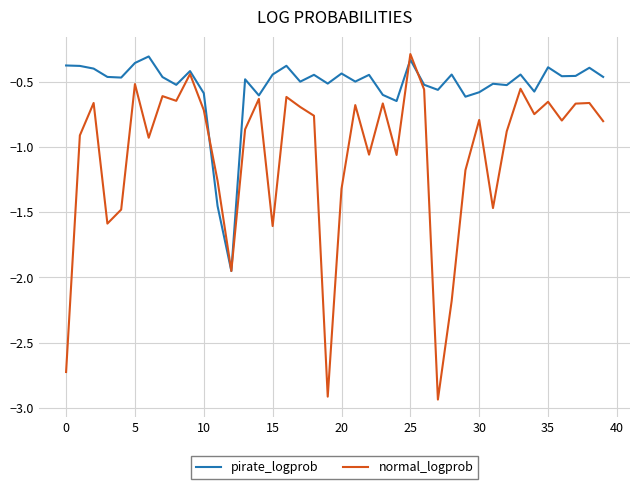

How many series are shown in this chart?

2